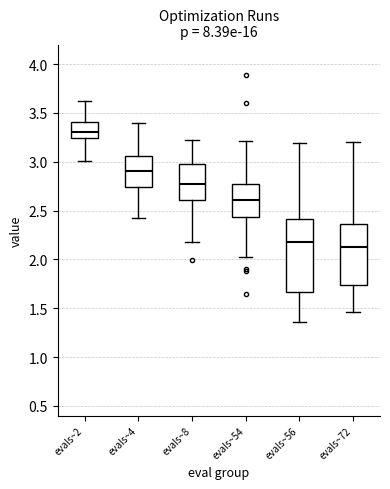

Which box is the tallest, from its lower edge to its upper edge?

evals~56